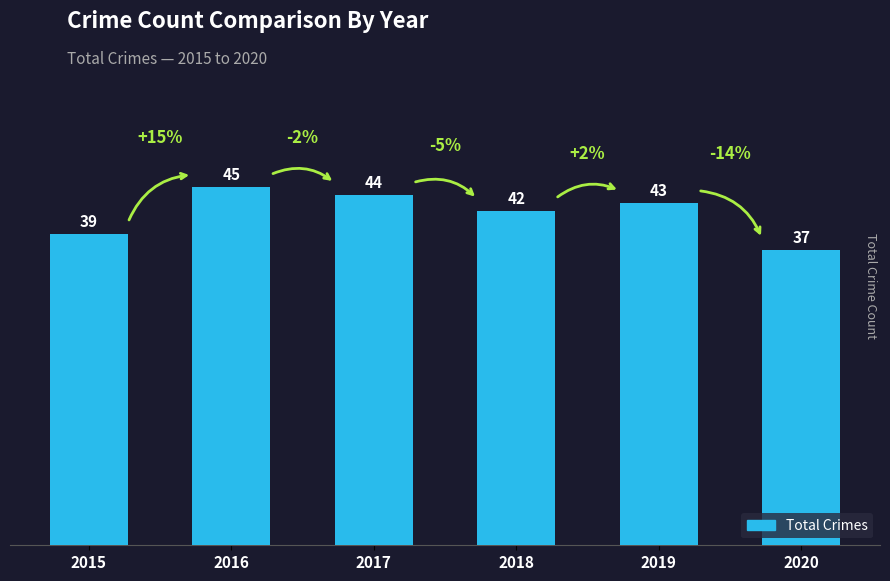

What is the change in value from 2016 to 2018?

-3